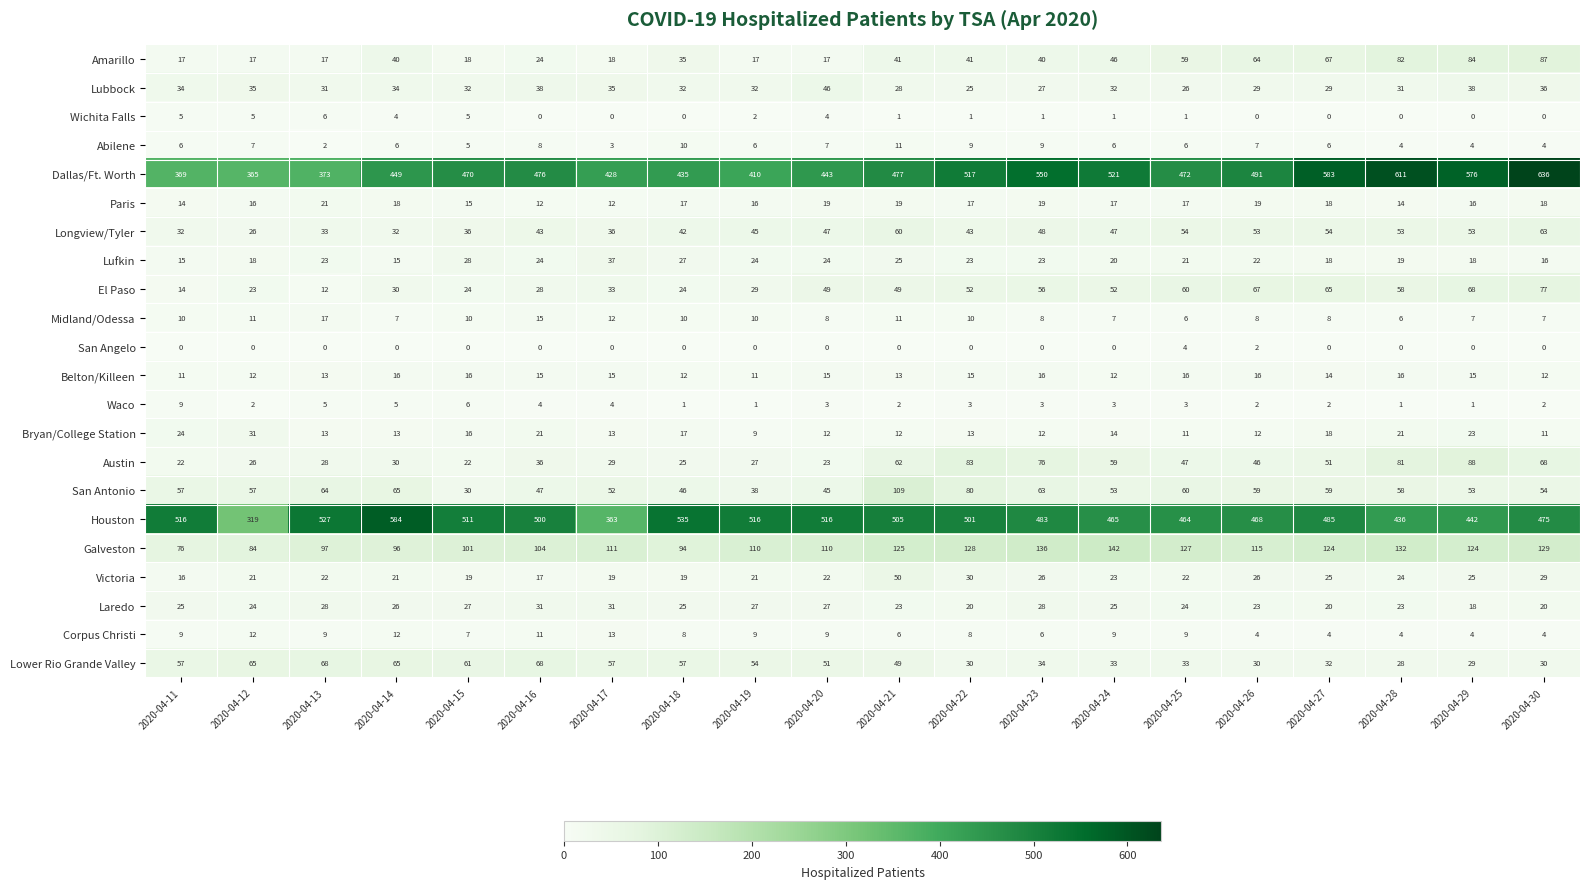

What is the total value across all series at 2020-04-24?

1587